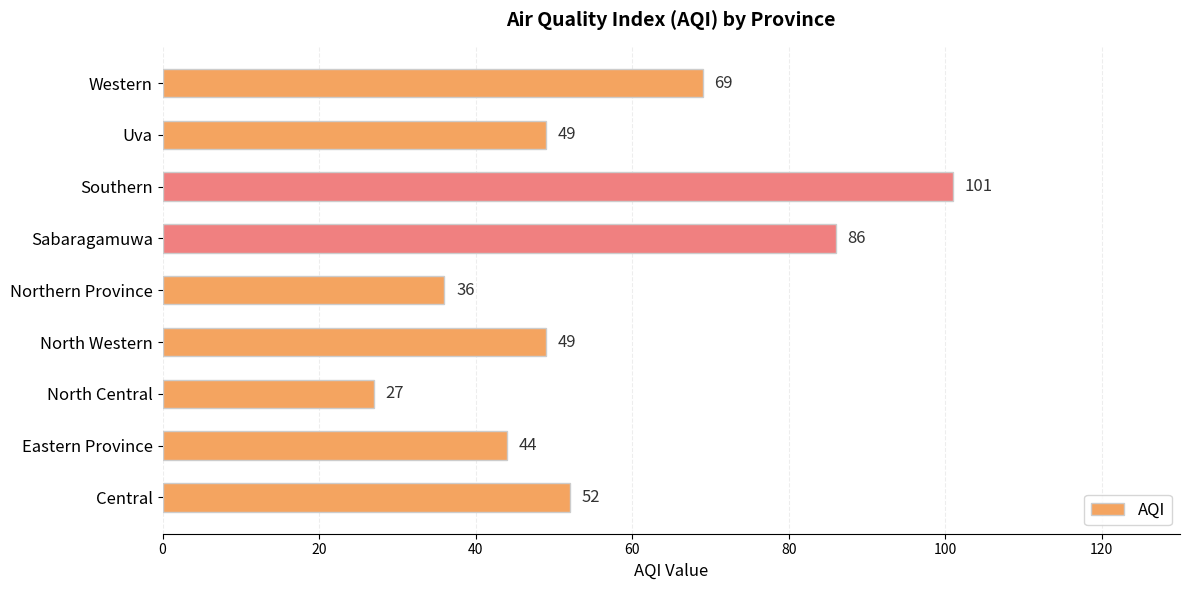

What is the average value?

57